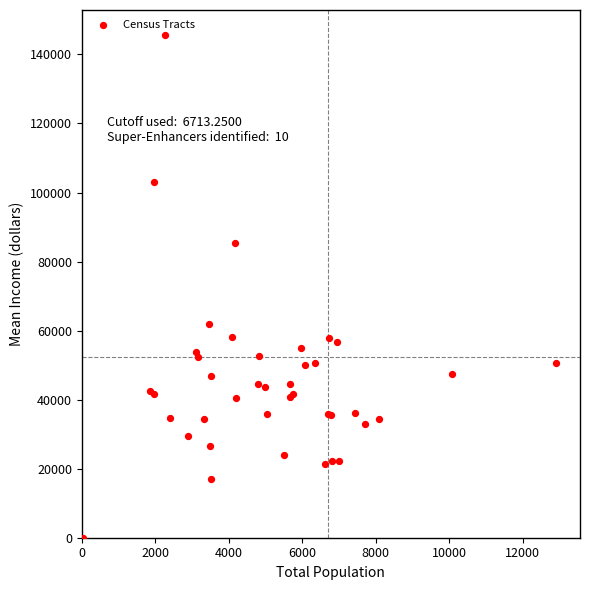

What Y value in the scatter plot is closest to 72797?

62019